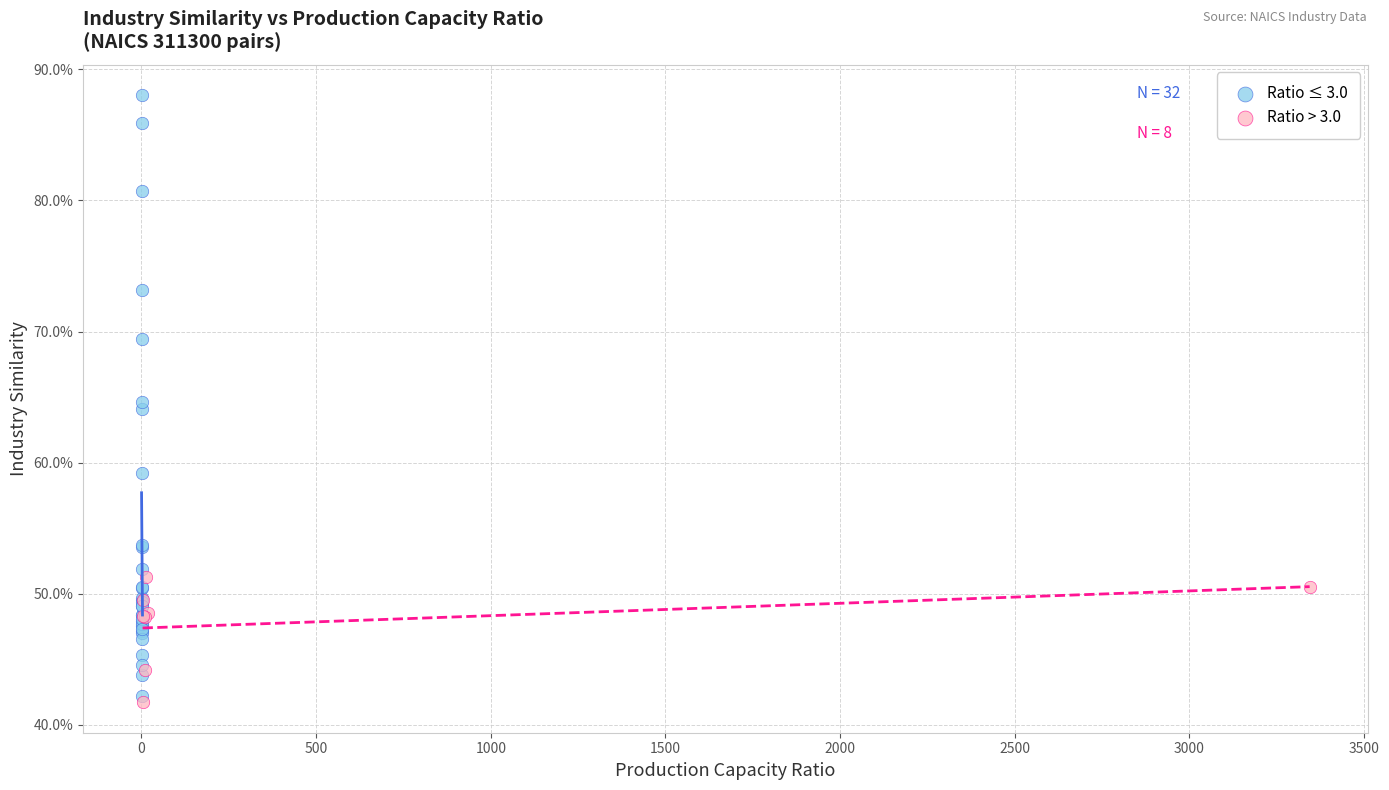

What are all the series names shown in the legend?

Ratio ≤ 3.0, Ratio > 3.0